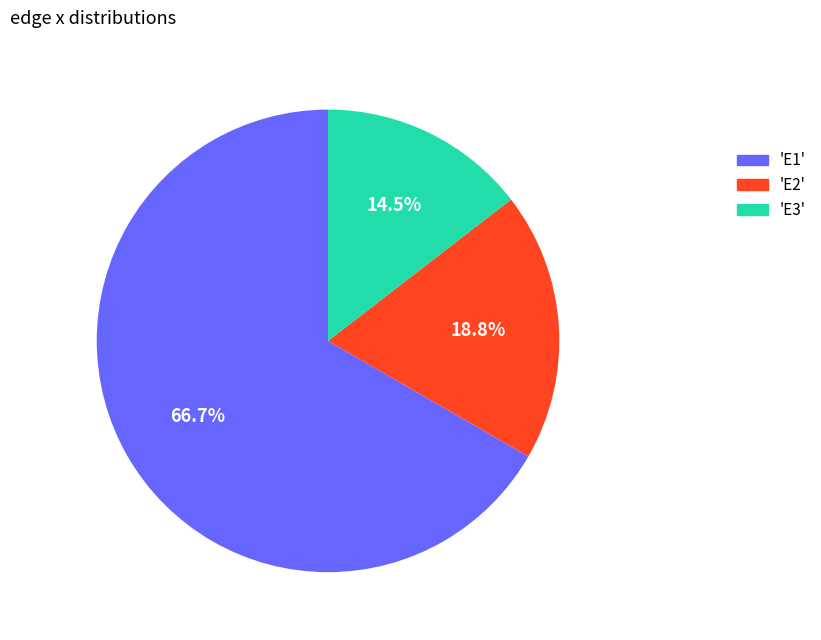

Do 'E3' and 'E2' together represent more than half of the pie?

No